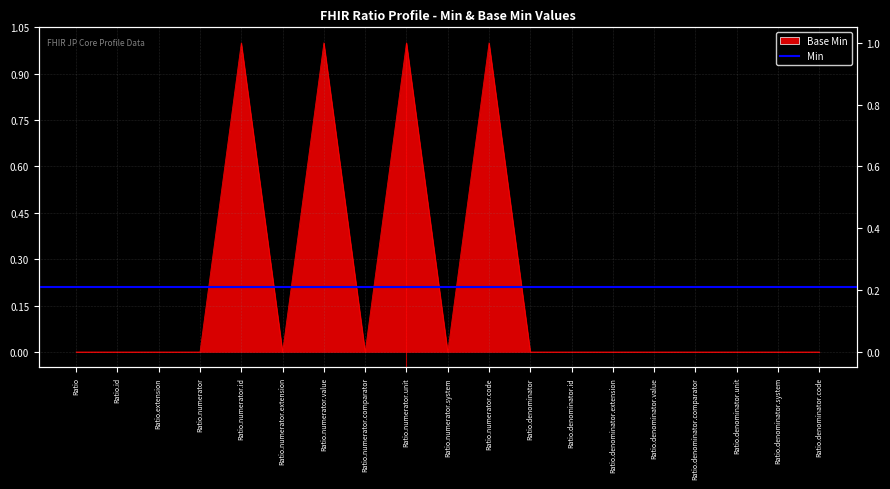

Reading left to right, what are all the values shown in this chart?

Ratio=0	Ratio.id=0	Ratio.extension=0	Ratio.numerator=0	Ratio.numerator.id=1	Ratio.numerator.extension=0	Ratio.numerator.value=1	Ratio.numerator.comparator=0	Ratio.numerator.unit=1	Ratio.numerator.system=0	Ratio.numerator.code=1	Ratio.denominator=0	Ratio.denominator.id=0	Ratio.denominator.extension=0	Ratio.denominator.value=0	Ratio.denominator.comparator=0	Ratio.denominator.unit=0	Ratio.denominator.system=0	Ratio.denominator.code=0